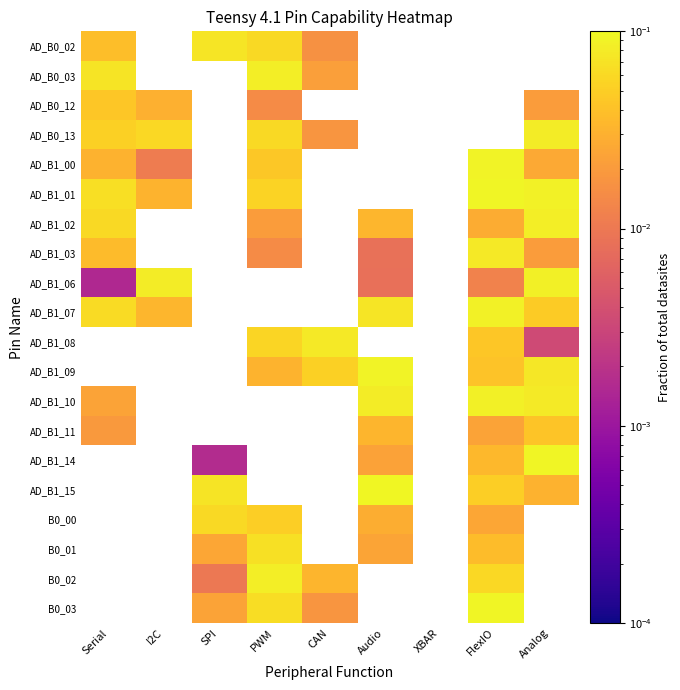

How many positive values does the B0_02 series have?

4